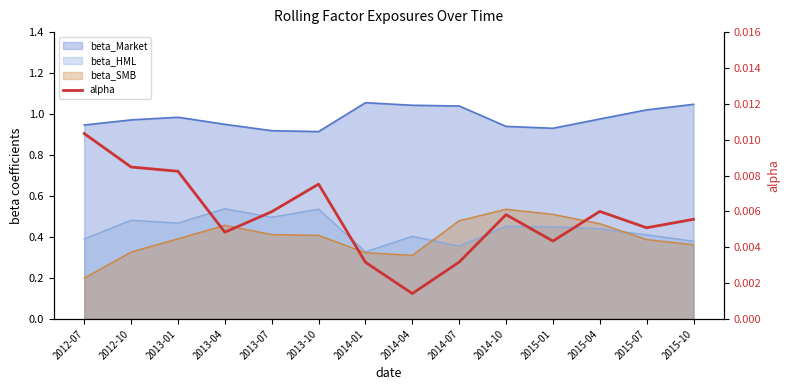

Count the values in the range 0 to 1.

14